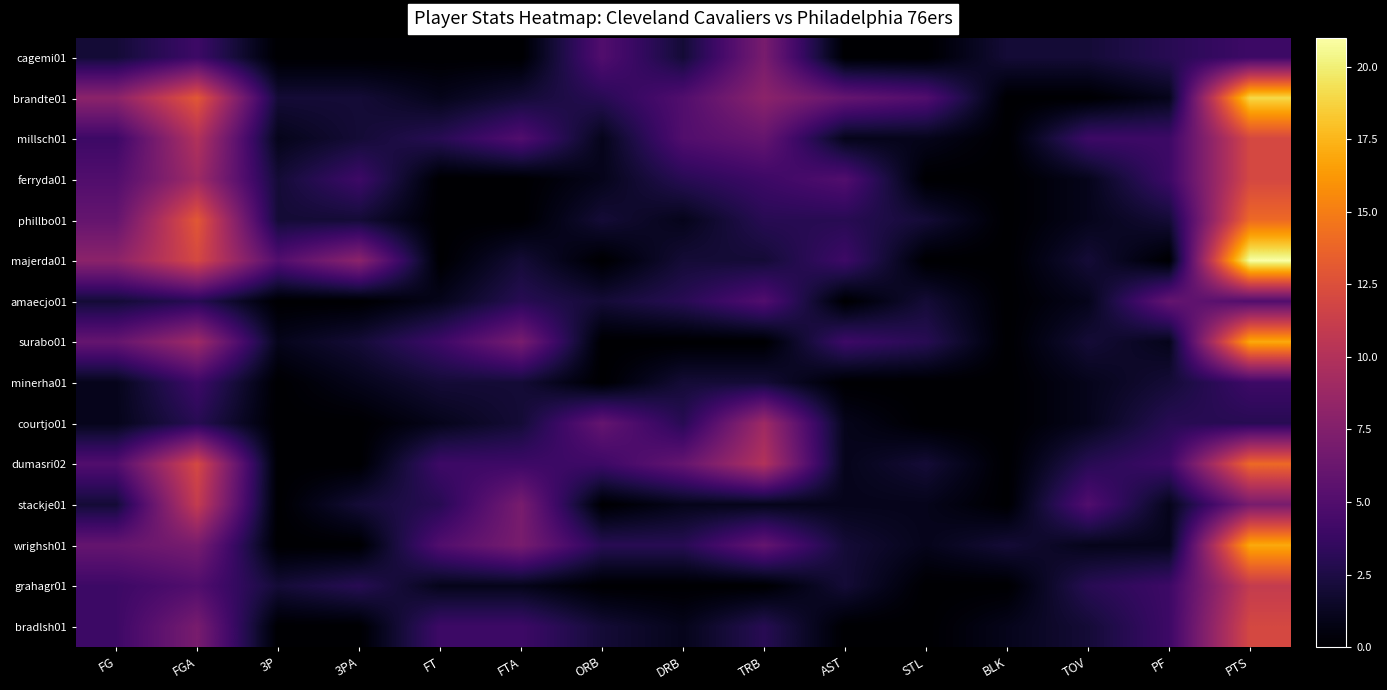

What is the spread (max minus min) of values at FGA?

10